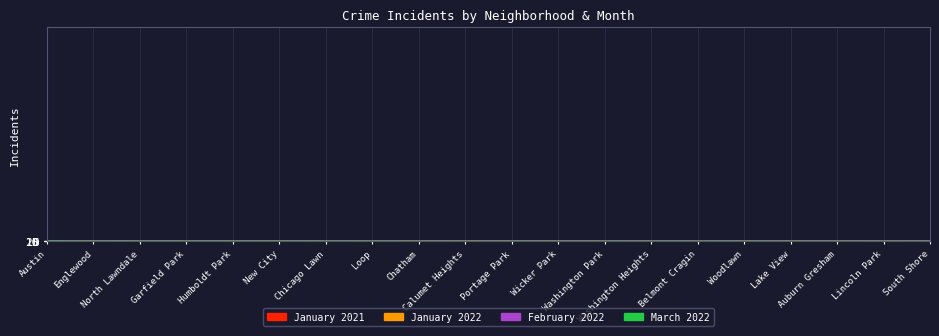

List the labels in order of January 2022 value, largest first.

Englewood, Austin, New City, North Lawndale, Calumet Heights, Auburn Gresham, South Shore, Garfield Park, Humboldt Park, Chicago Lawn, Chatham, Portage Park, Washington Heights, Loop, Wicker Park, Belmont Cragin, Woodlawn, Lake View, Washington Park, Lincoln Park